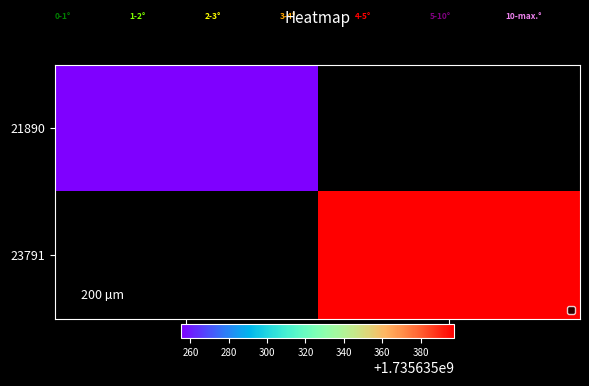

Reading right to left, extract all data points from this chart.

21890: 32=0.0	1=1735635254.9
23791: 32=1735635397.5	1=0.0